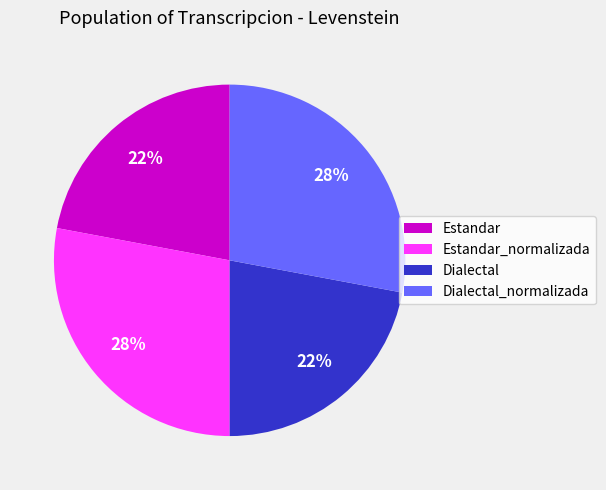

True or false: Dialectal_normalizada accounts for 28% of the total.

True